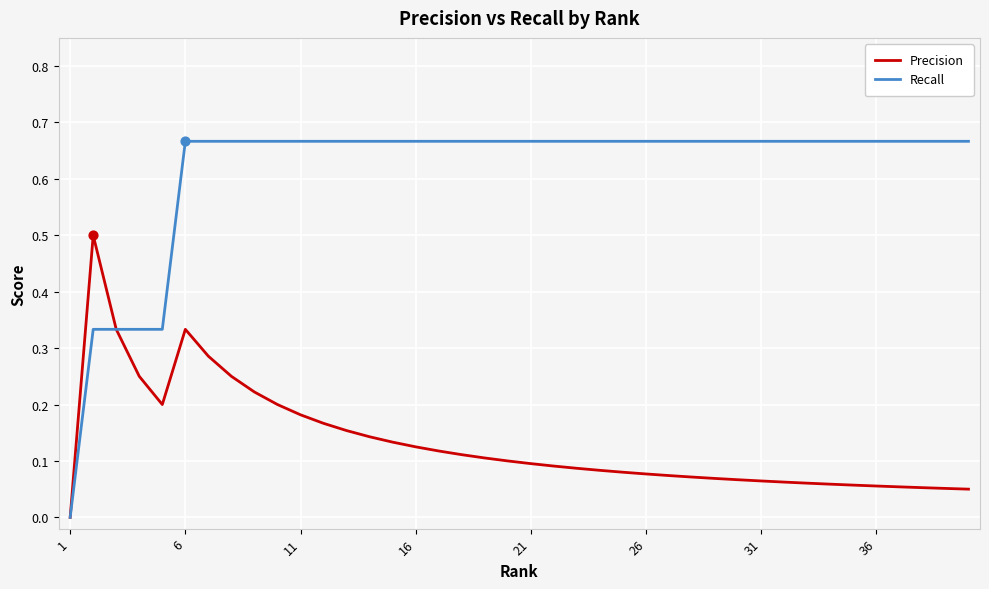

Which series has the largest total across all categories?

Recall